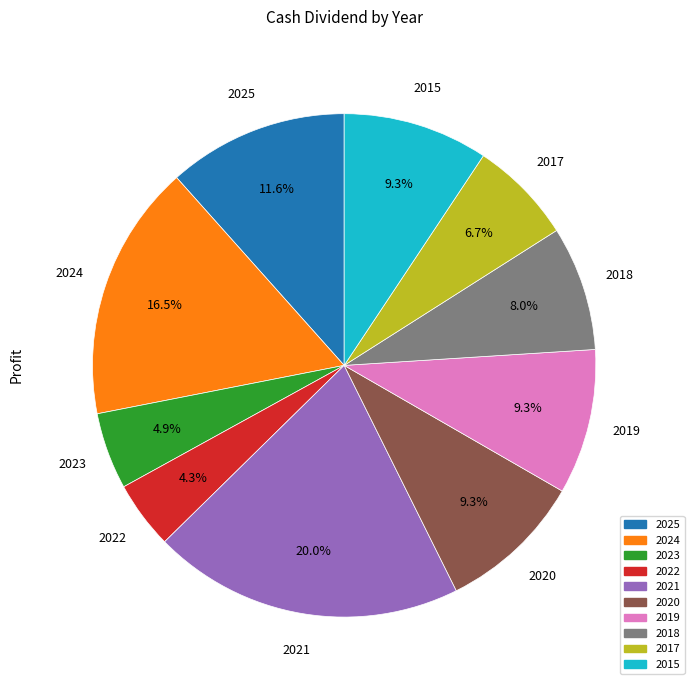

Which slice is the smallest?

2022